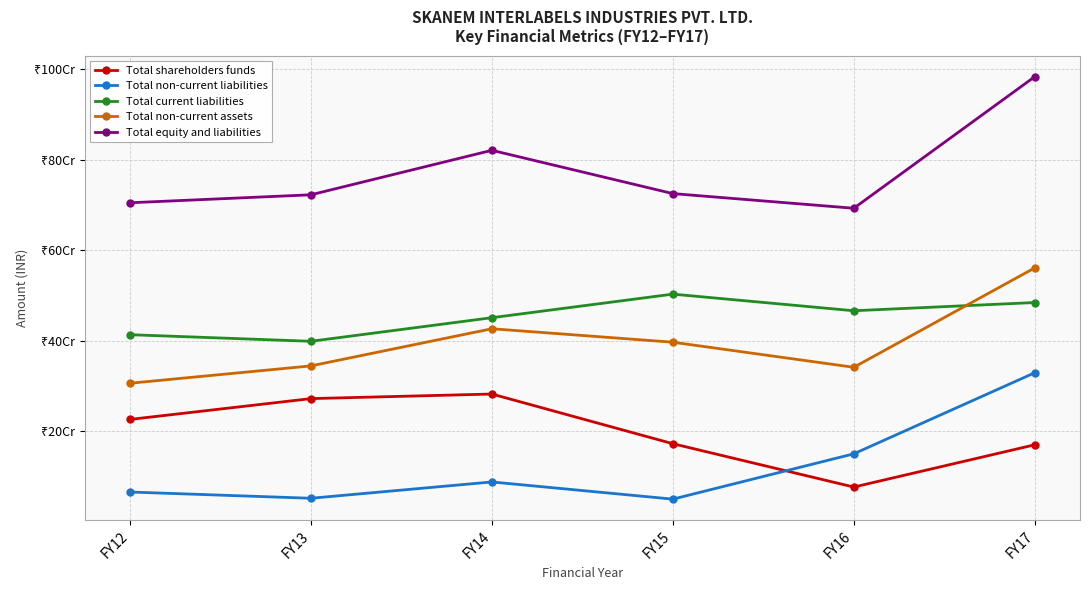

What is the difference between the highest and lowest values at FY17?

813400093